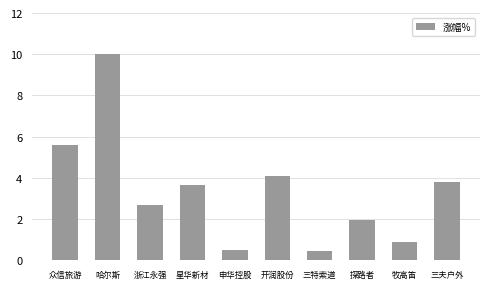

How many bars are there in total?

10